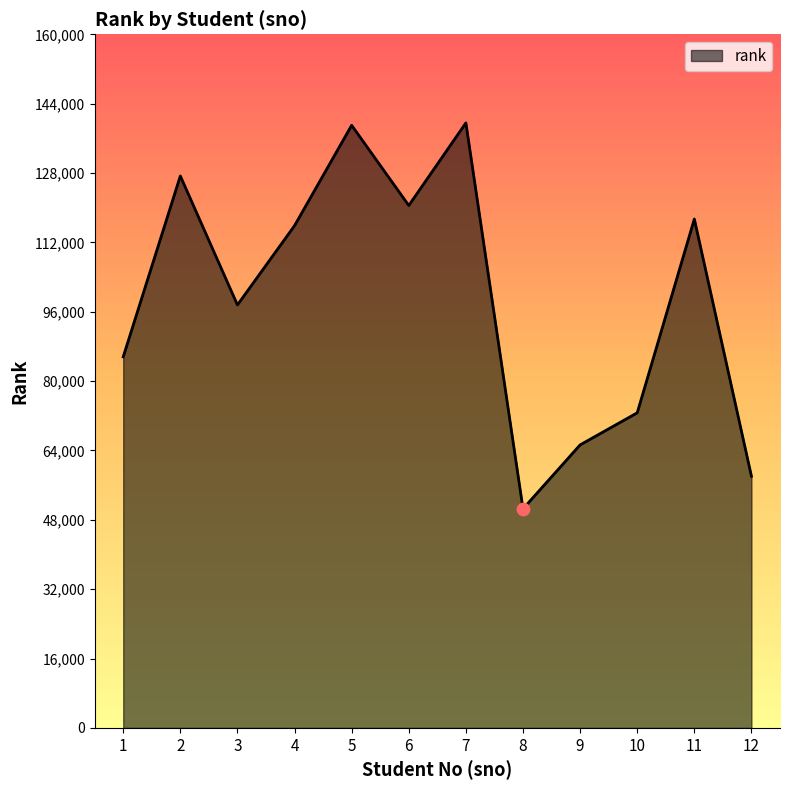

Approximately how many times larger is the value at 10 compared to 9?

1.1